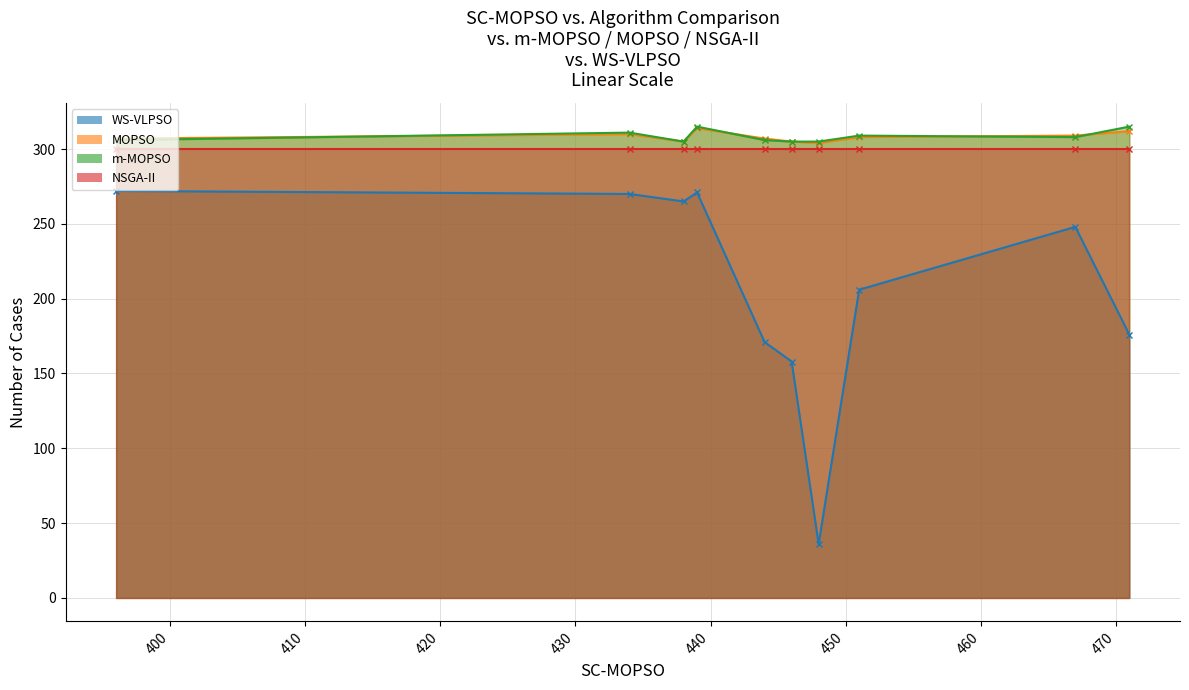

What is the value of the NSGA-II point at the 9th from the left?

300